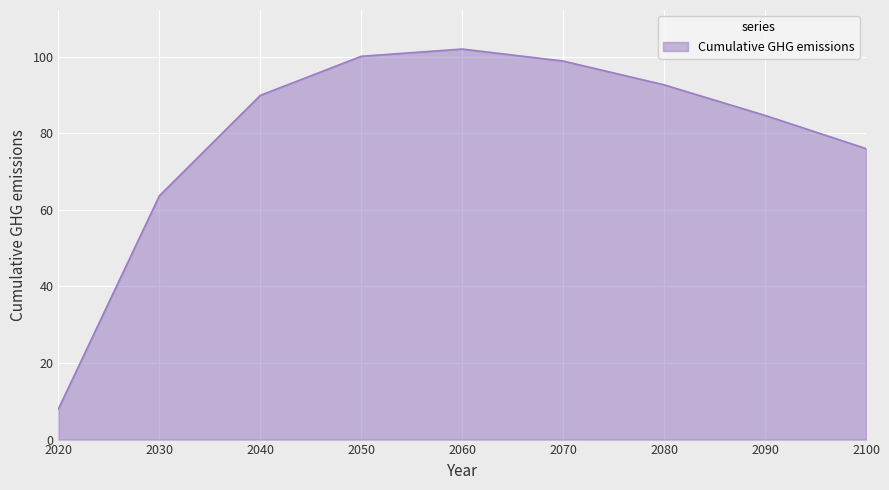

How many values are below 89?

4